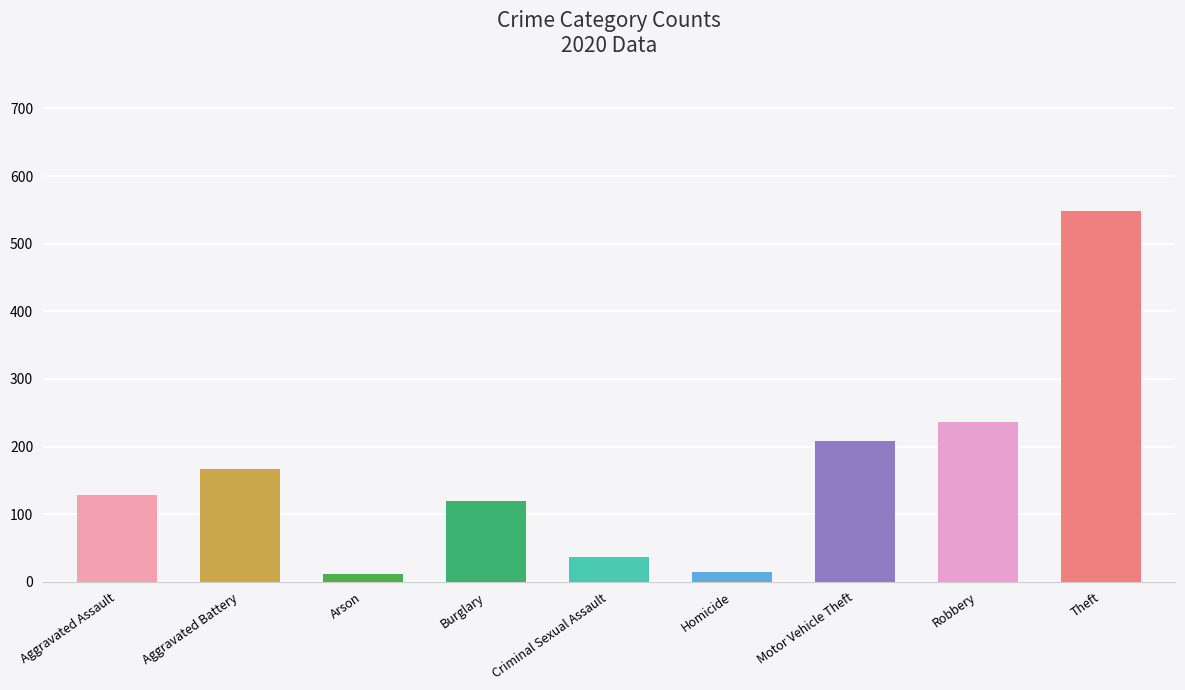

What is the difference between the second highest and minimum values?

225